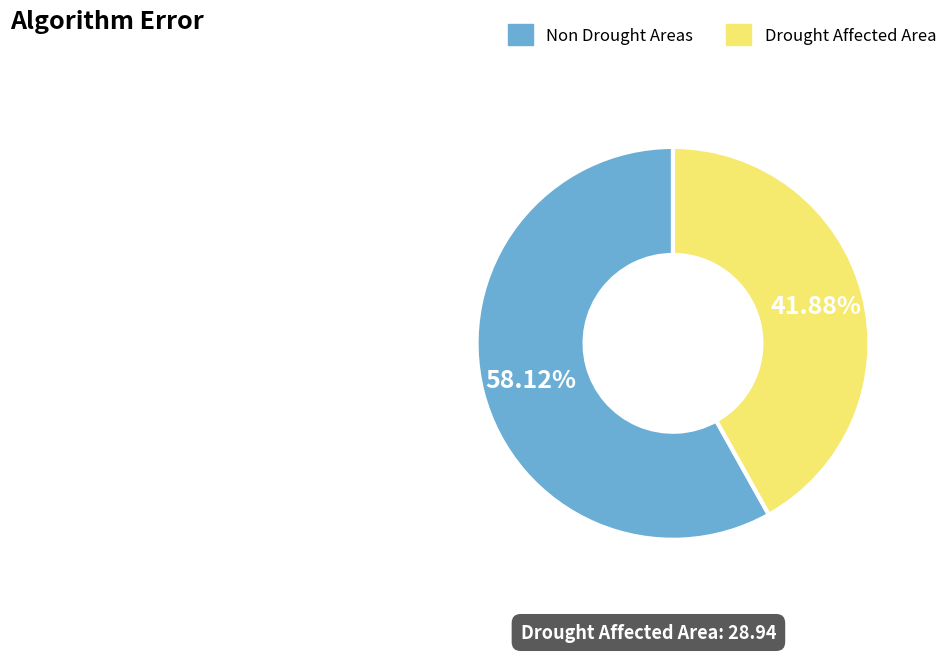

Does any single category account for the majority?

Yes